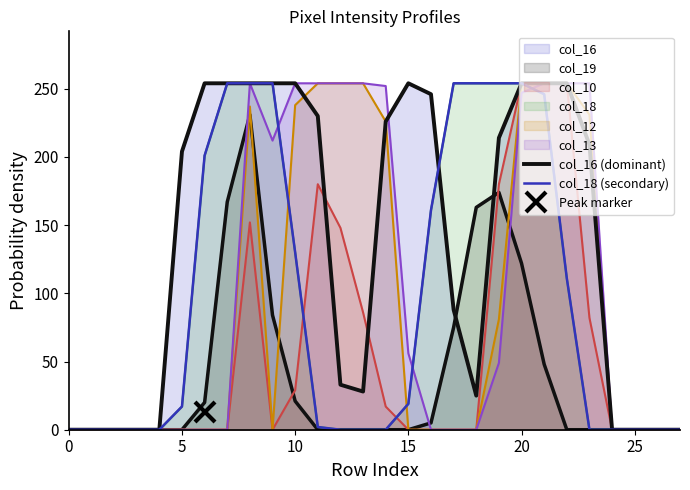

At which label is col_18 (secondary) closest to 127?

10